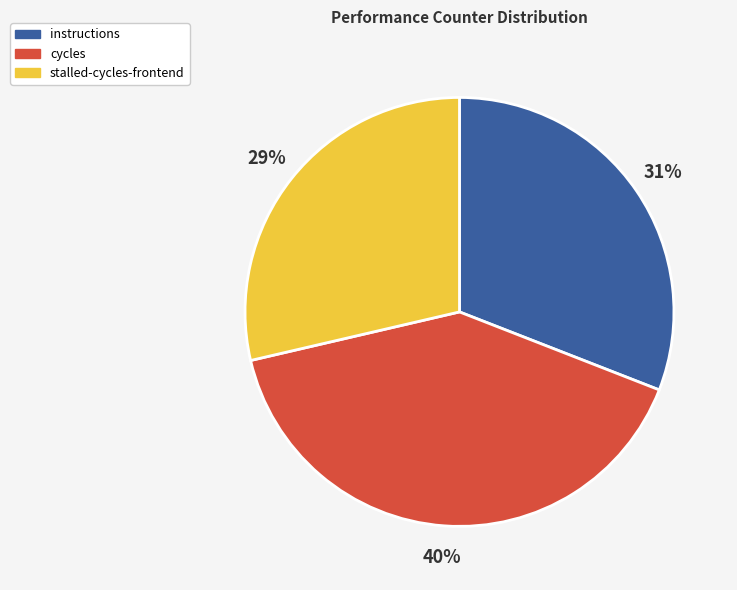

How many slices are in this pie chart?

3